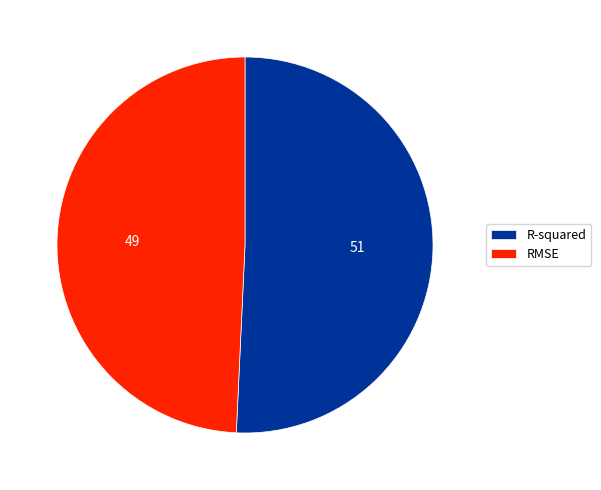

Count the number of slices in the pie.

2